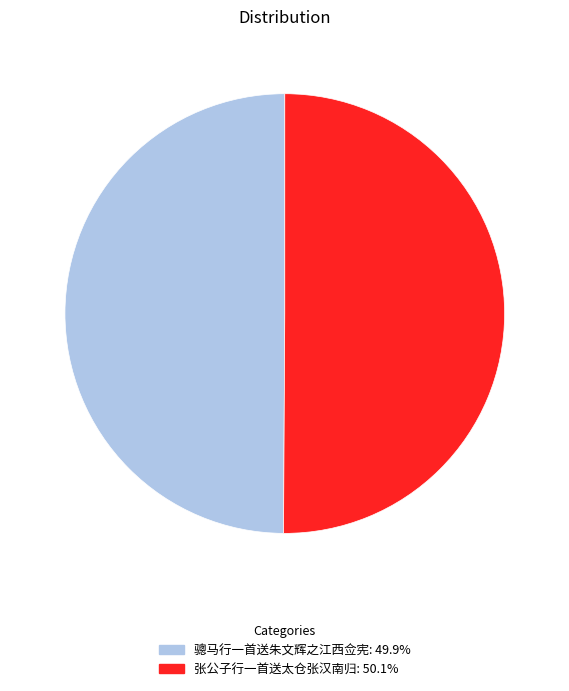

True or false: 张公子行一首送太仓张汉南归 accounts for 50% of the total.

True